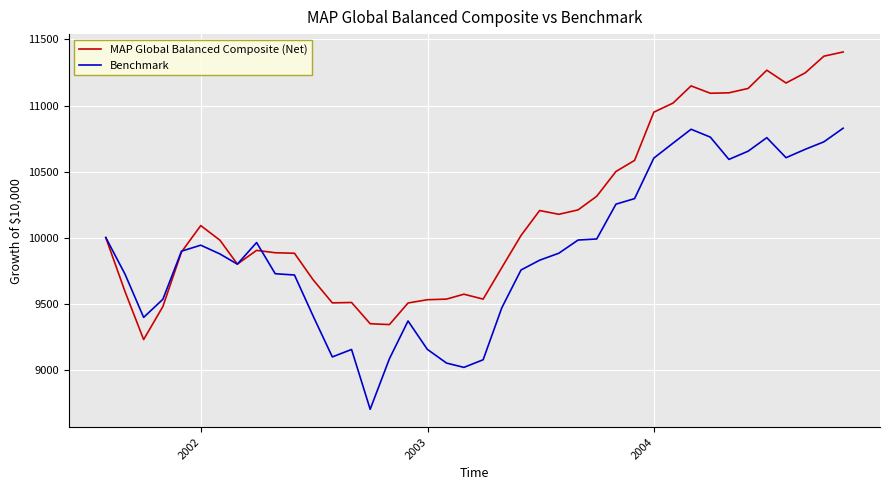

After their last crossing, which series has the higher values: Benchmark or MAP Global Balanced Composite (Net)?

MAP Global Balanced Composite (Net)